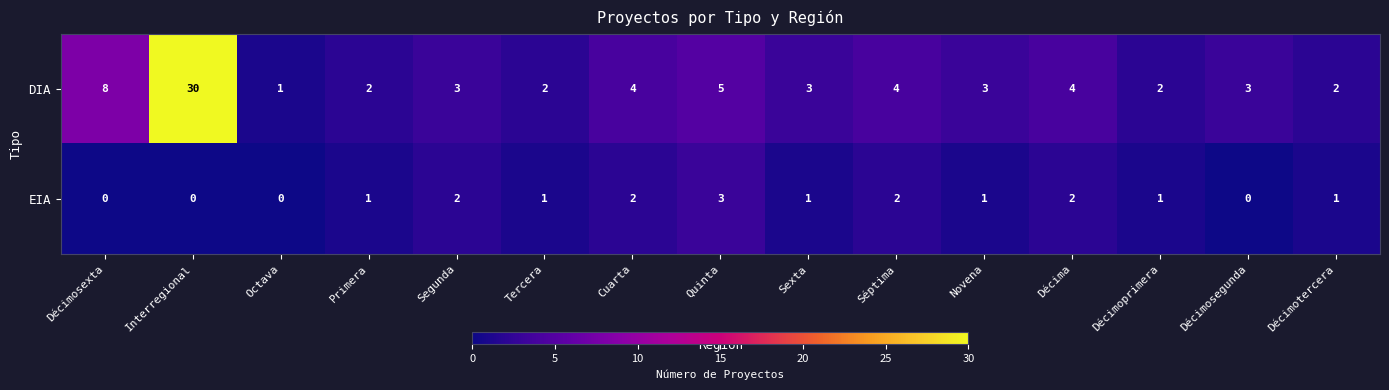

How many values in the EIA series are below 1?

4